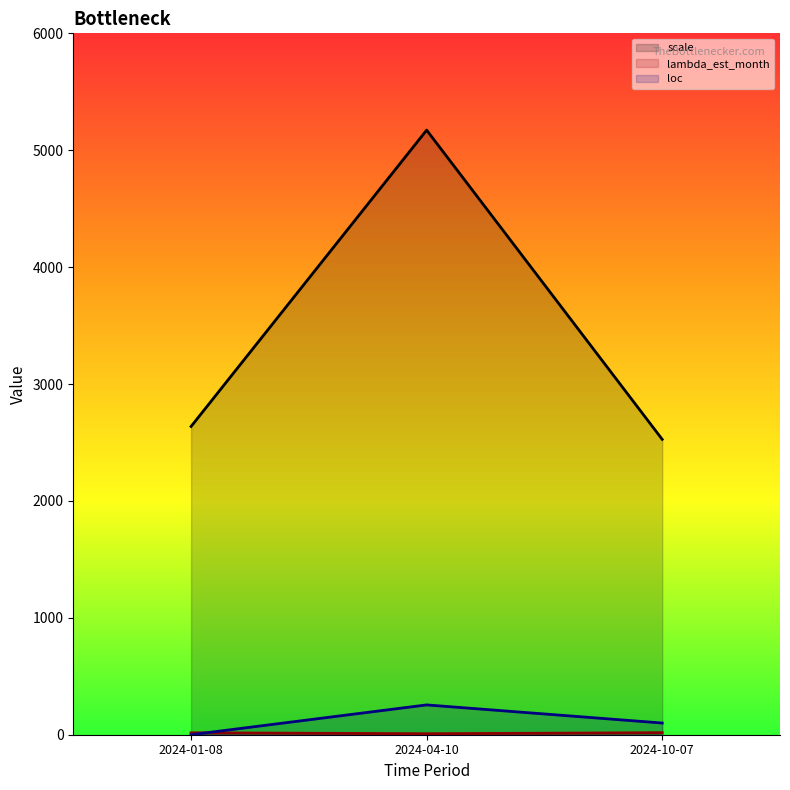

Count the loc values in the range 0 to 255.

3